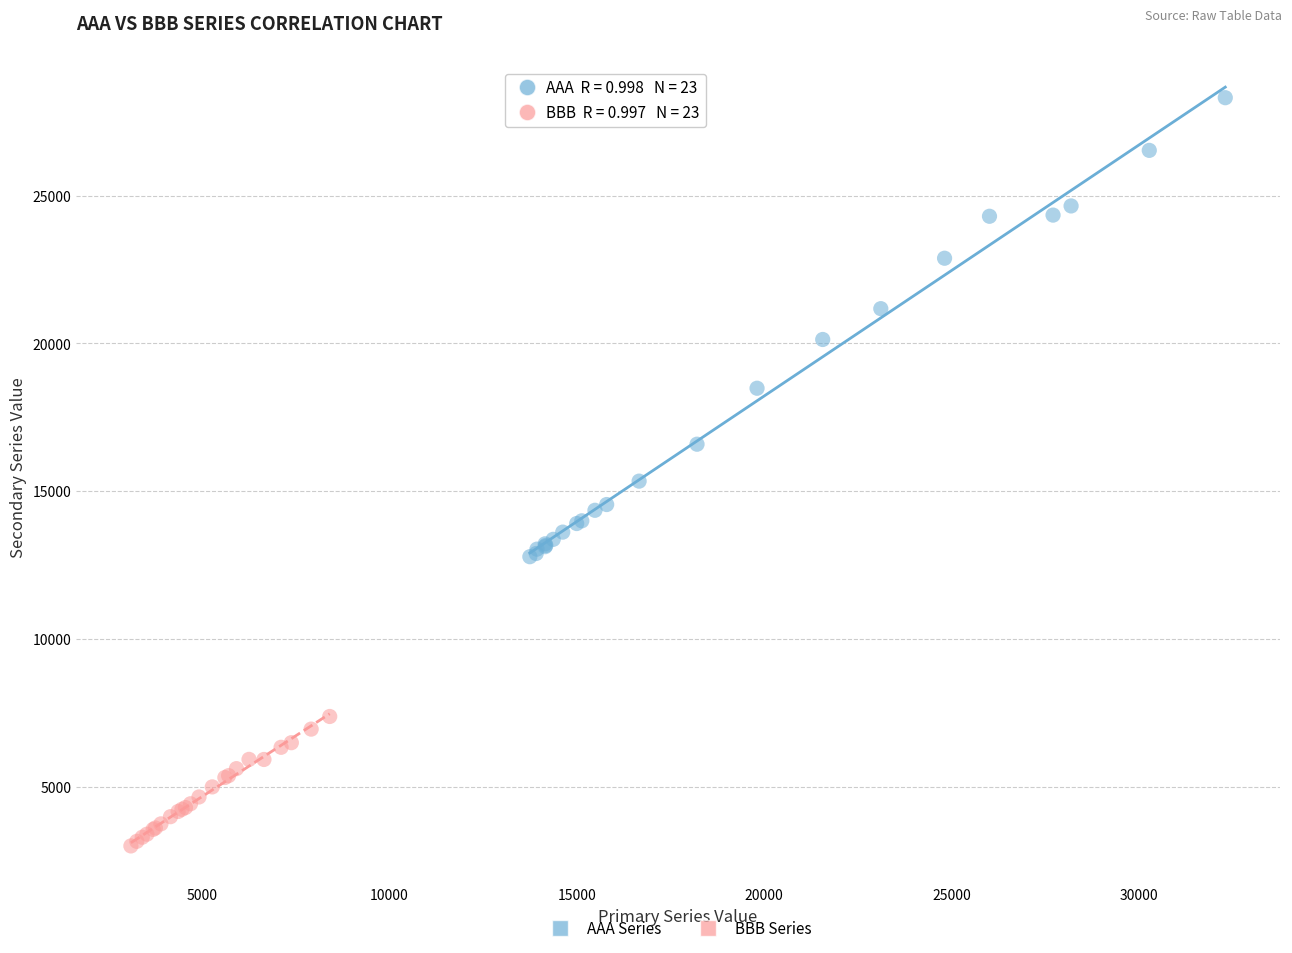

What are all the series names shown in the legend?

AAA Series, BBB Series